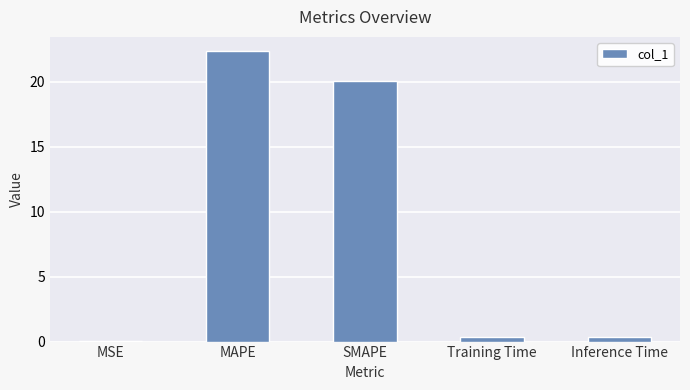

Between MSE and MAPE, which is larger?

MAPE